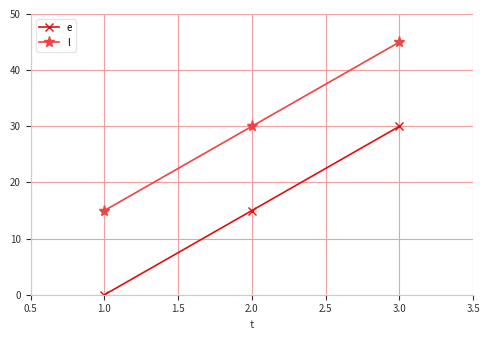

How many values in the e series are below 15?

1